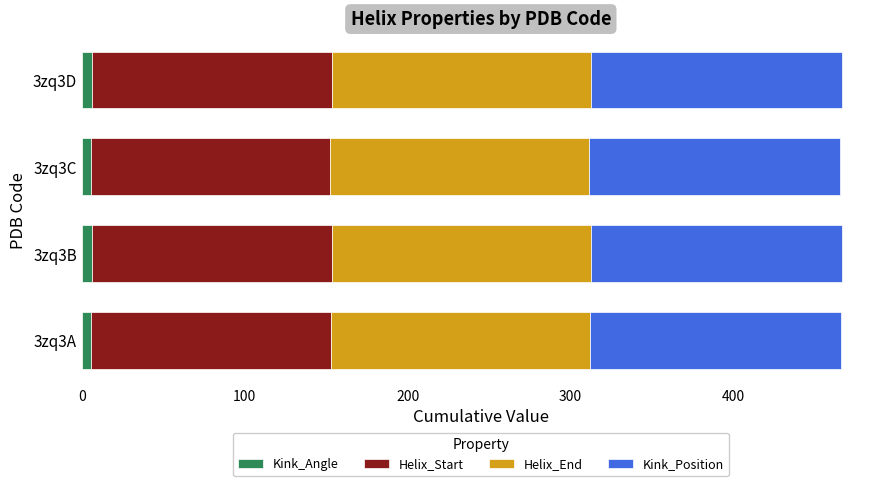

What are all the series names shown in the legend?

Kink_Angle, Helix_Start, Helix_End, Kink_Position